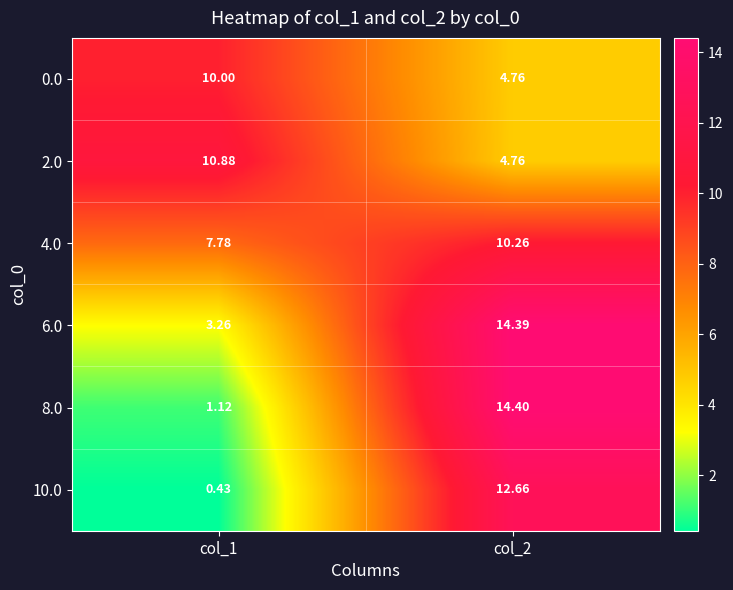

Which series has the largest total across all categories?

4.0